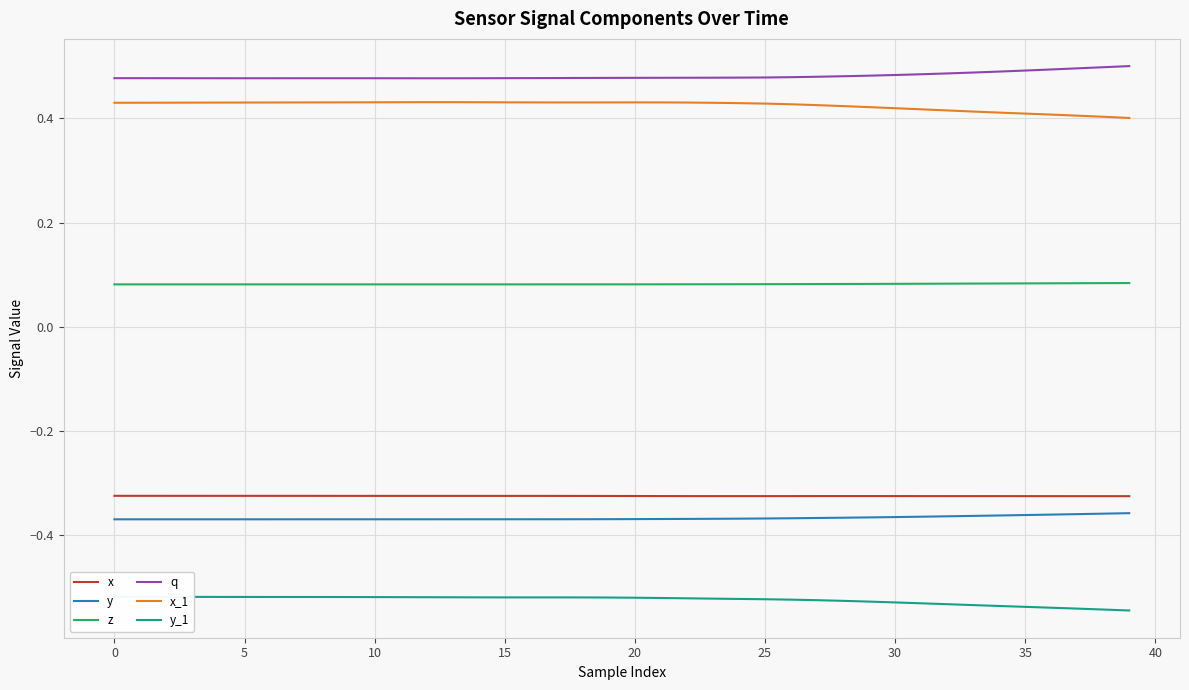

Which series has the largest total across all categories?

q